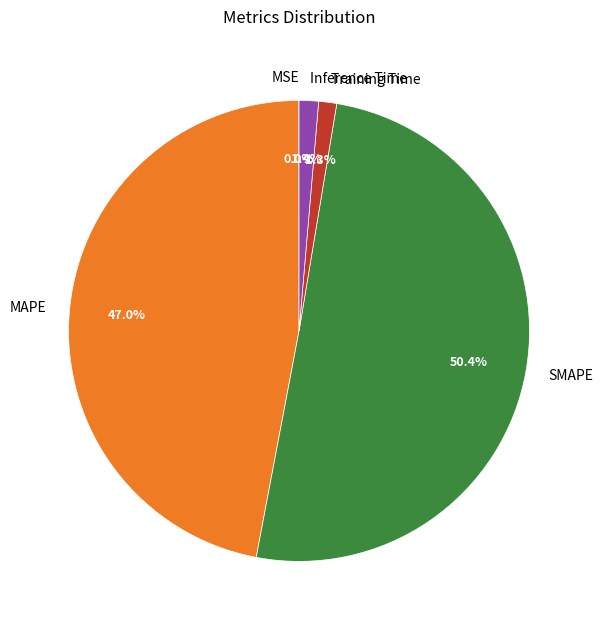

What is the largest slice in the pie chart?

SMAPE